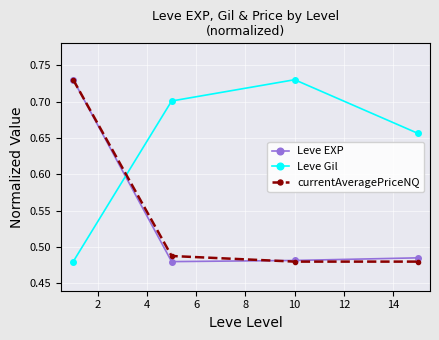

At how many categories does at least one series exceed 0?

4